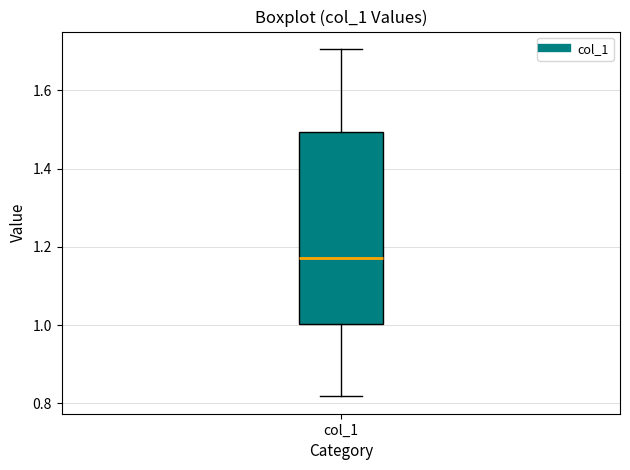

Where is the lower edge of the box for col_1 on the y-axis? The values are not printed on the chart, so give them approximately, as read against the axis.

1.00